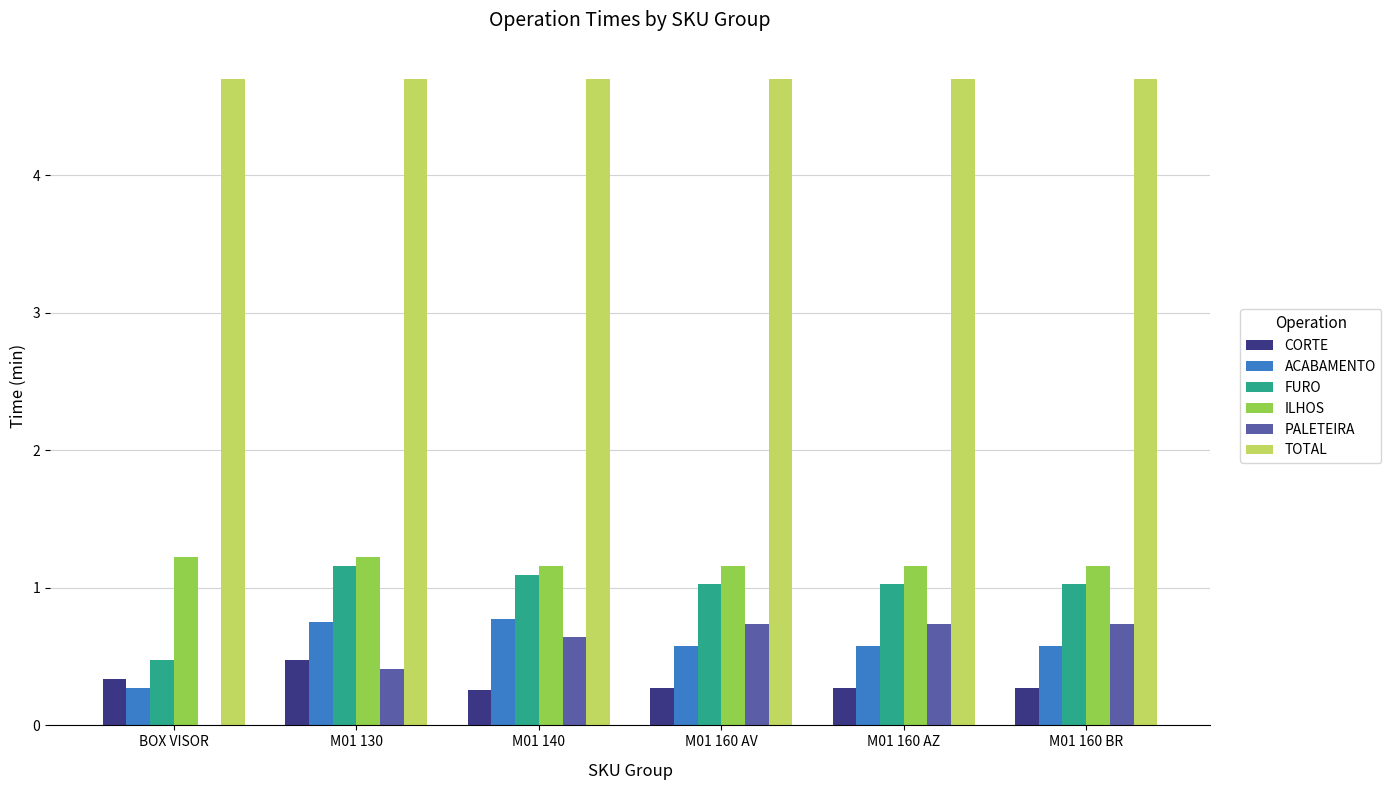

What is the sum of all ACABAMENTO values?

3.5